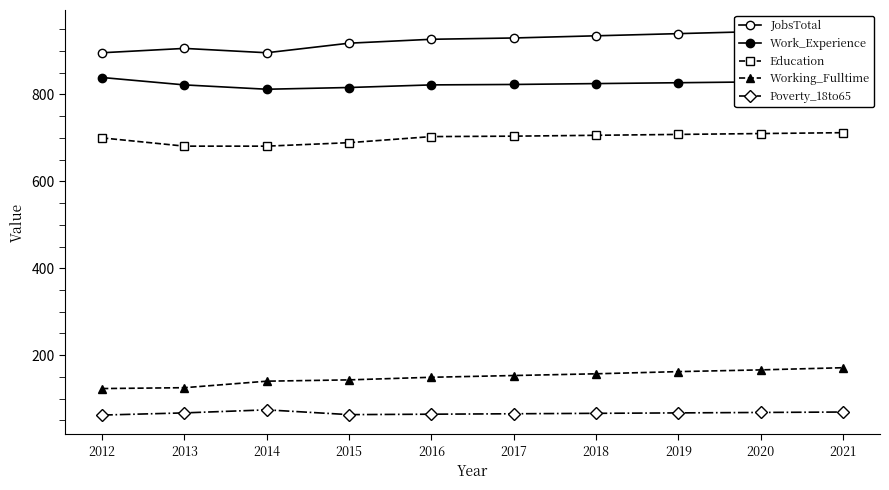

Between 2014 and 2019, which series saw the biggest shift?

JobsTotal